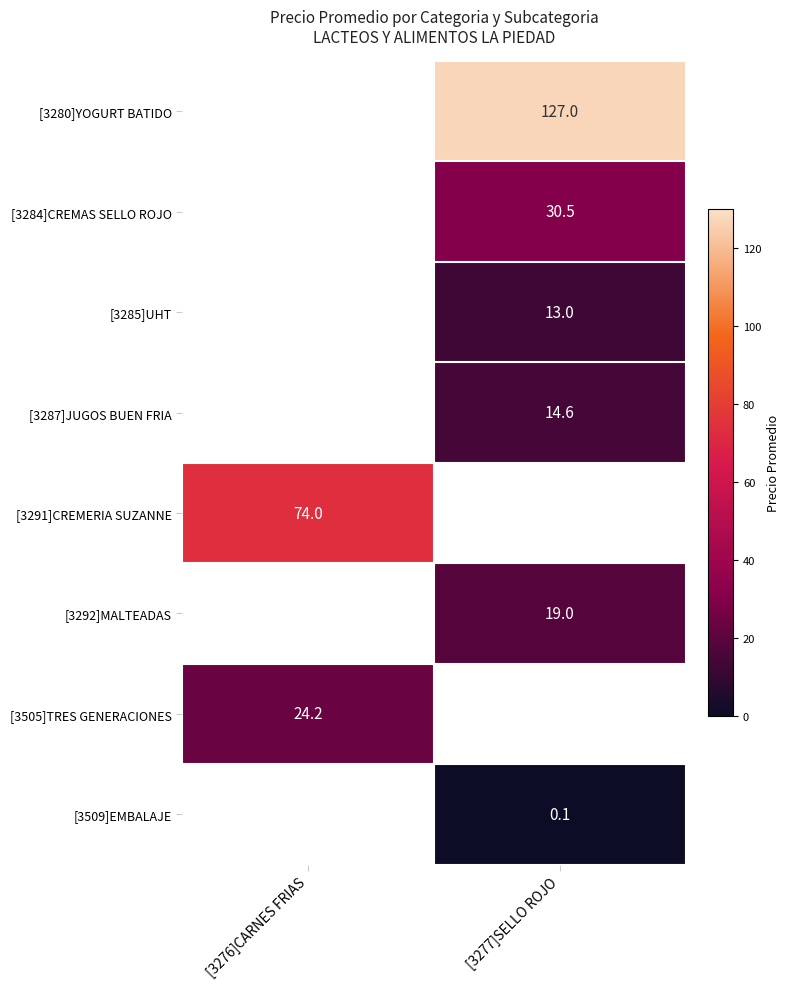

Which has a higher value, [3277]SELLO ROJO or [3276]CARNES FRIAS?

[3276]CARNES FRIAS